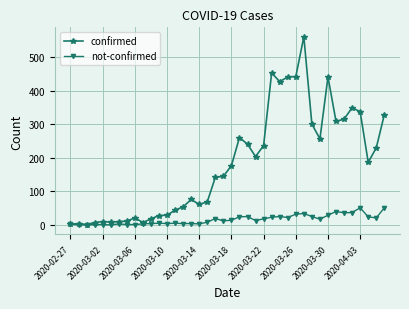

What is the maximum value shown in the chart?

562